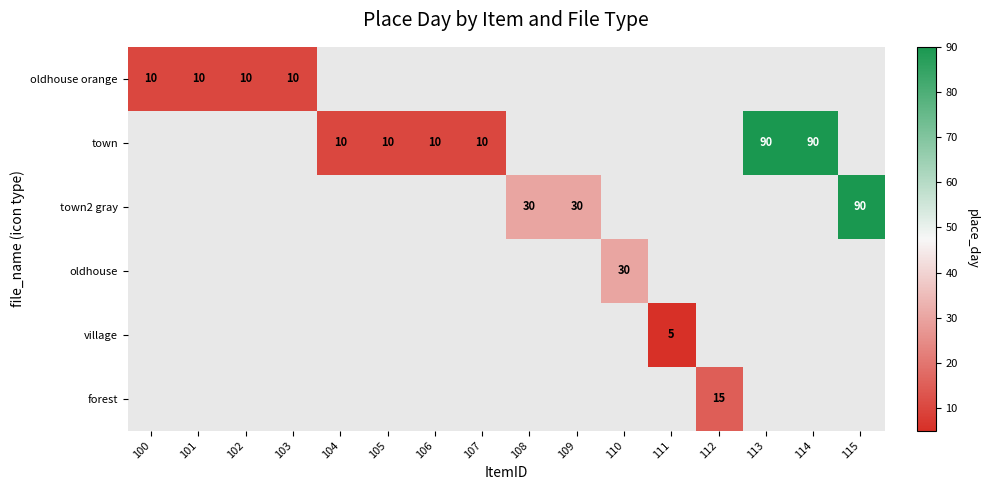

True or false: oldhouse orange has a value of 7 at 103.

False